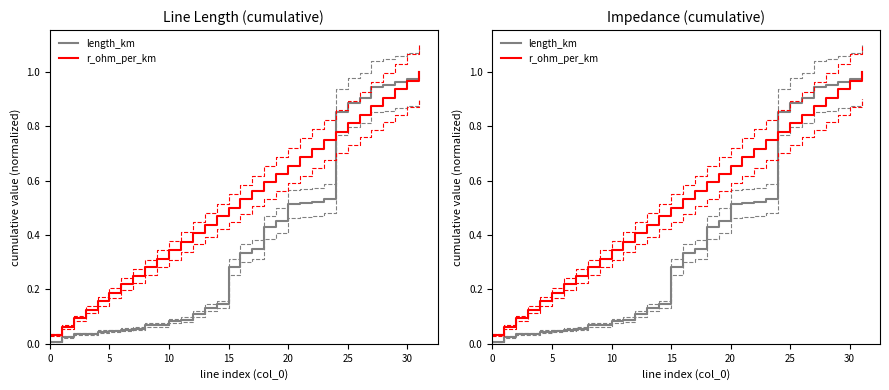

List the series in order of their peak value, lowest first.

length_km, r_ohm_per_km